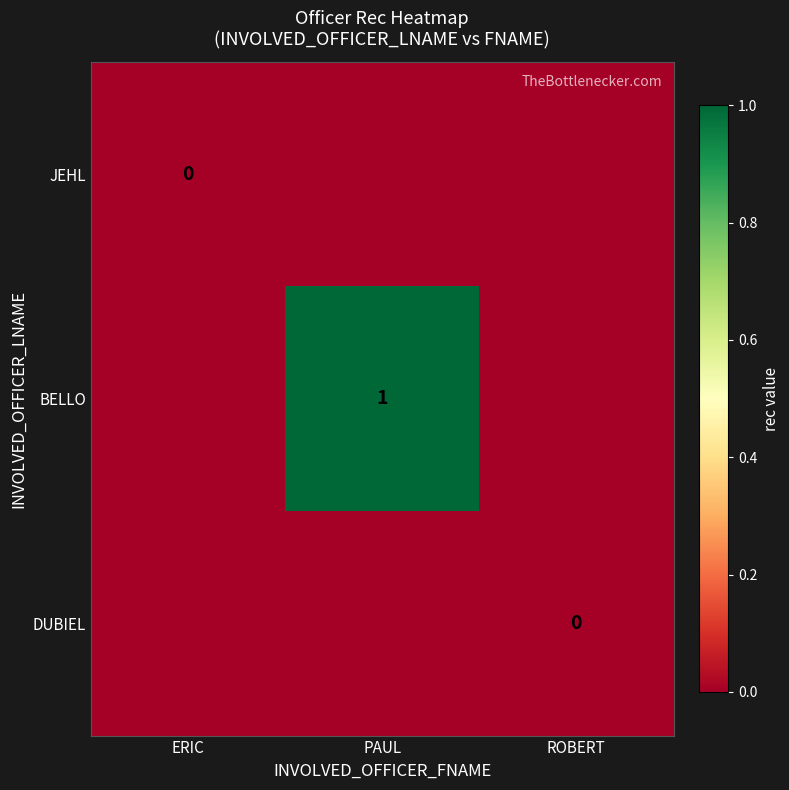

Is it true that JEHL equals 0 at ROBERT?

True